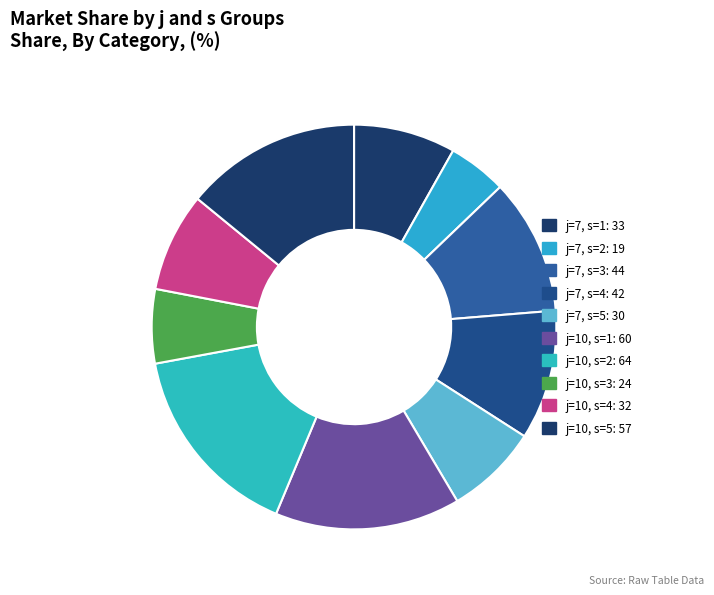

Does j=10, s=2 account for over 50% of the chart?

No